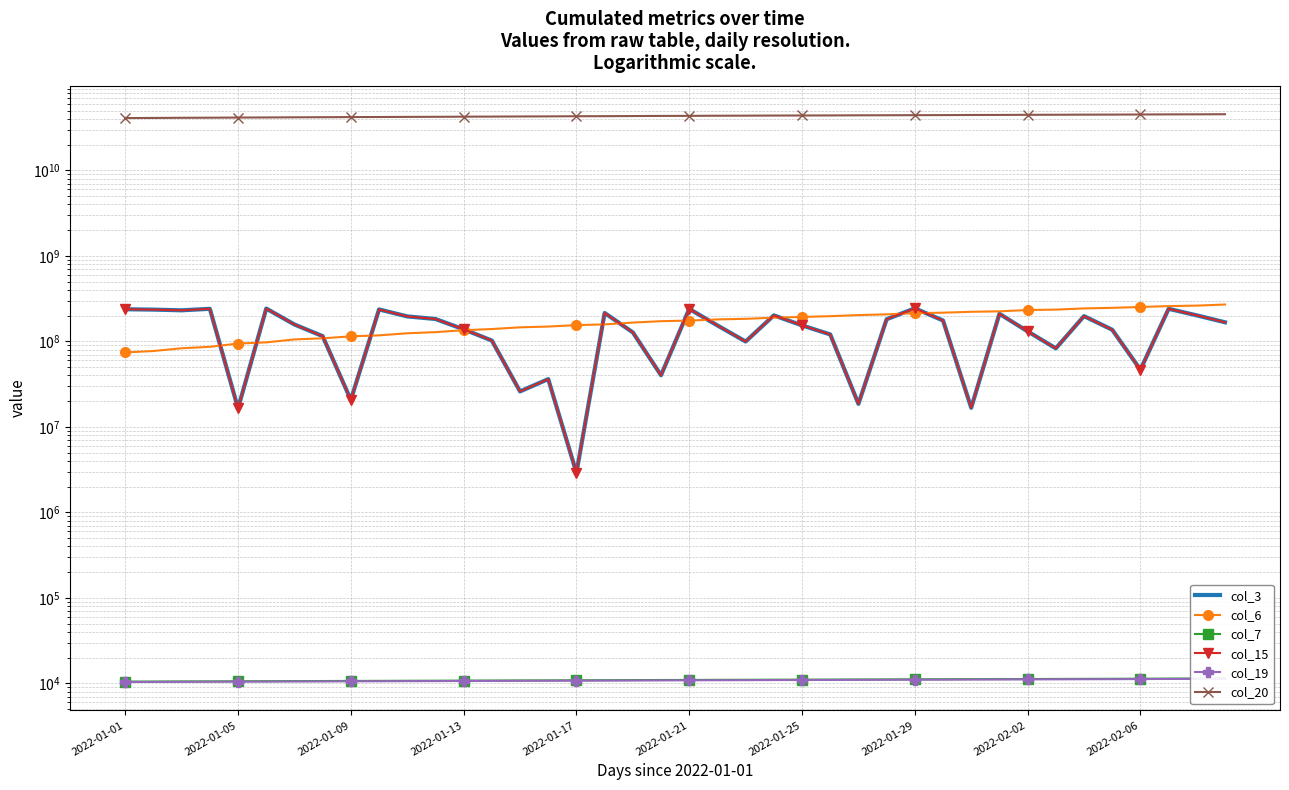

True or false: col_20 has a value of 43401273952 at 19.

True